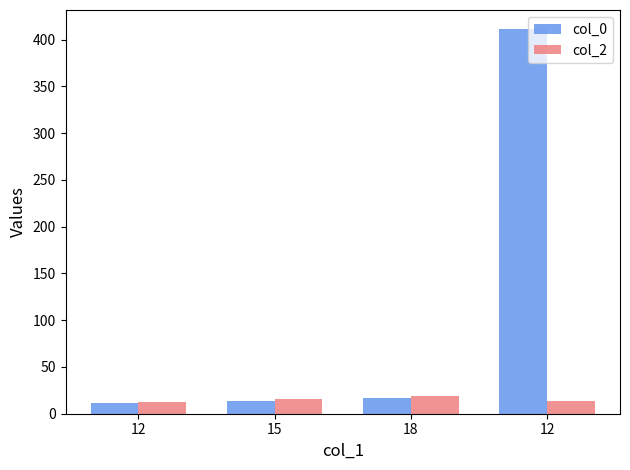

How many values in the col_0 series are below 17?

2